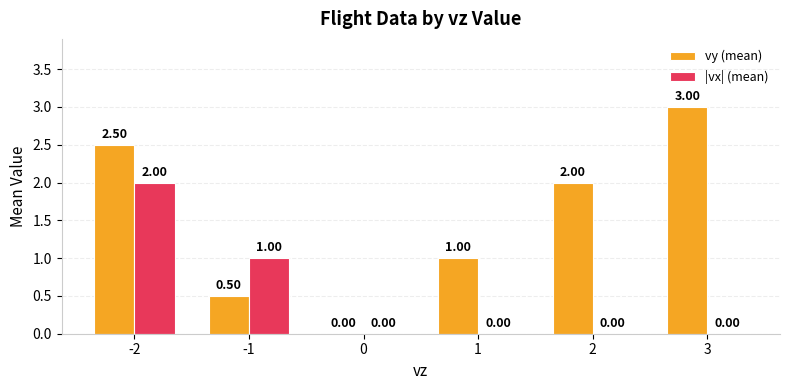

Which series has the largest total across all categories?

vy (mean)